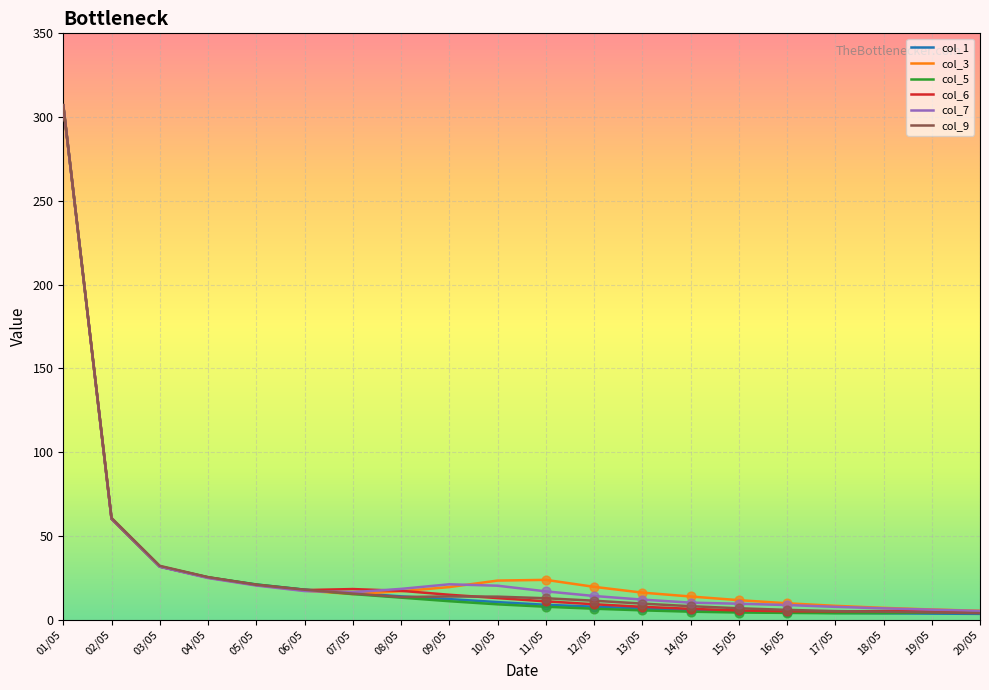

What are all the series names shown in the legend?

col_1, col_3, col_5, col_6, col_7, col_9